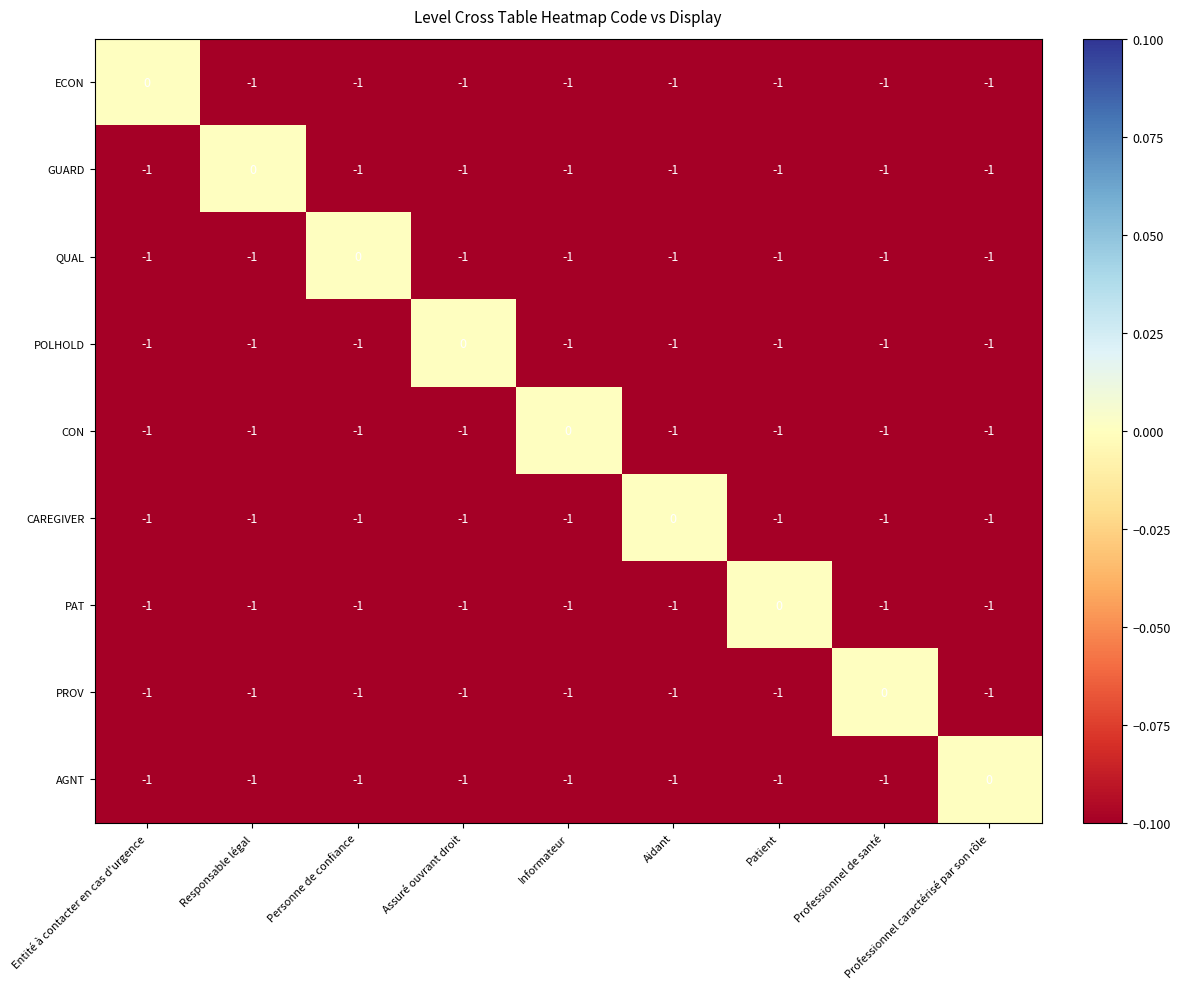

Is it true that GUARD equals -1 at Professionnel de santé?

True